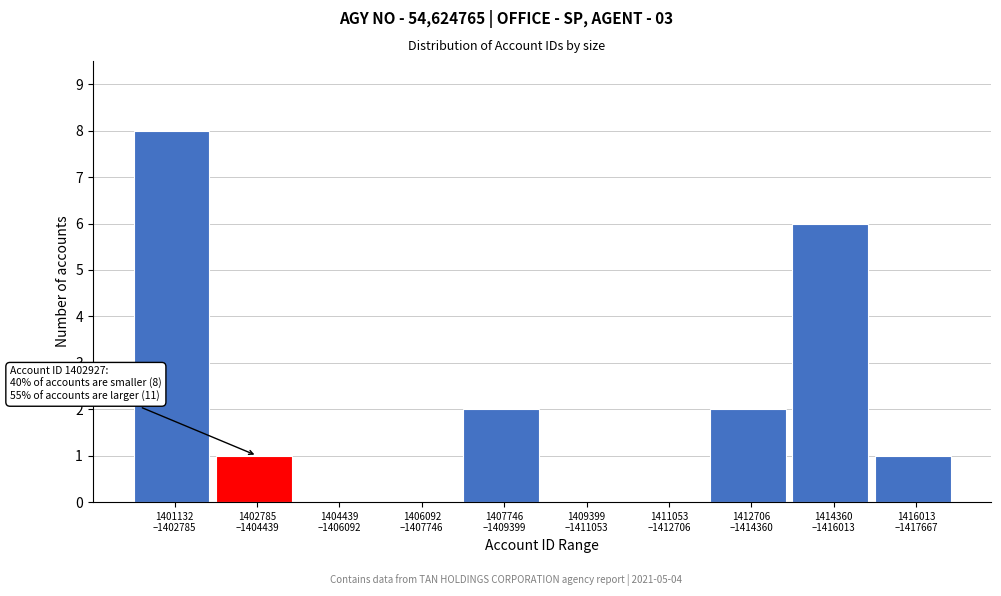

What is the sum of all values?

20